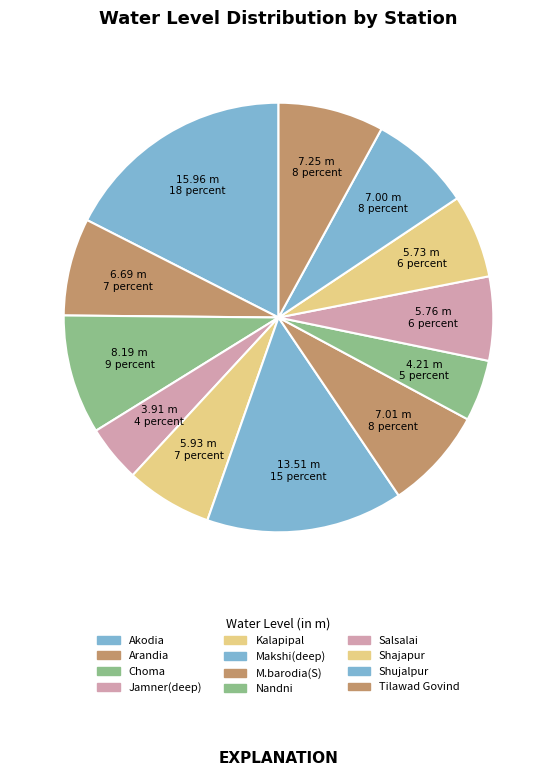

What is the change in value from Arandia to Shajapur?

-1.0